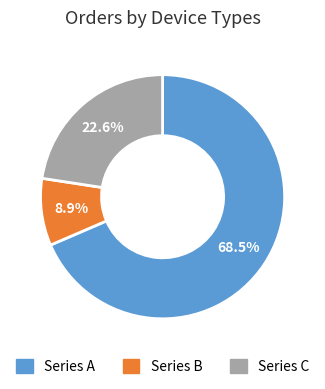

Does any single category account for the majority?

Yes